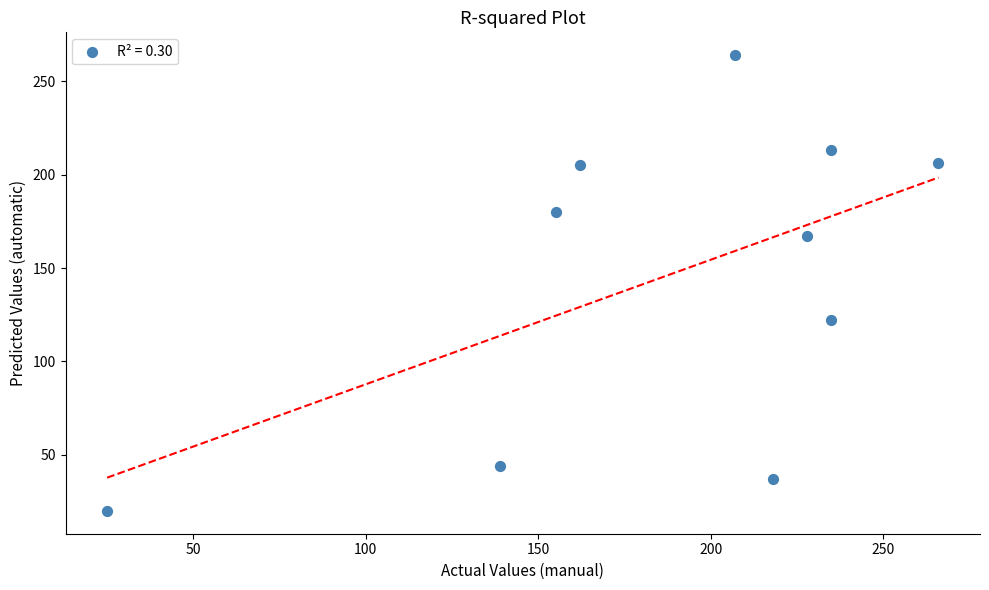

What is the average X value?

187